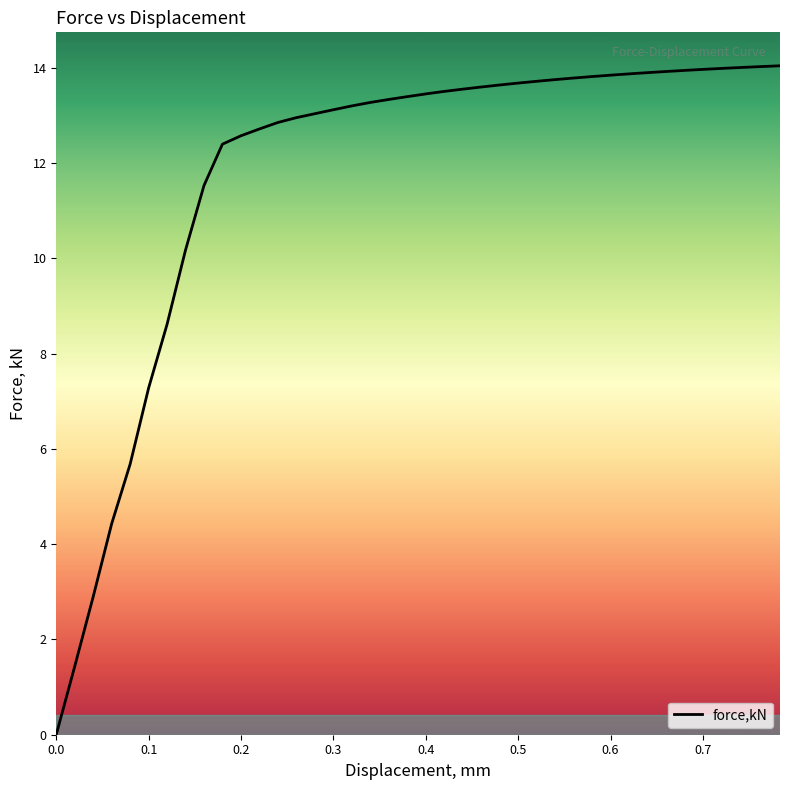

List the labels in order of value, largest first.

0.783464, 0.763233, 0.742998, 0.722767, 0.702536, 0.682302, 0.662071, 0.64184, 0.621605, 0.601374, 0.58114, 0.560909, 0.540678, 0.520444, 0.500217, 0.480089, 0.459958, 0.439831, 0.419703, 0.399572, 0.379528, 0.35956, 0.339592, 0.319624, 0.299655, 0.279687, 0.259722, 0.239754, 0.219786, 0.199818, 0.179849, 0.159881, 0.139913, 0.119945, 0.0999767, 0.0799874, 0.0599947, 0.0400051, 0.0200011, 0